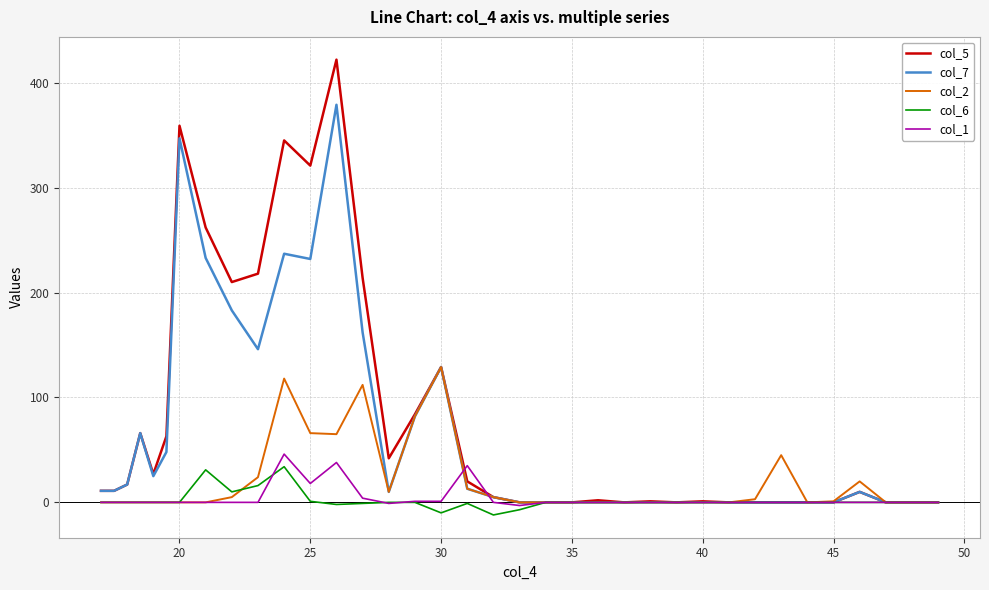

Which series has the largest range (max minus min)?

col_5